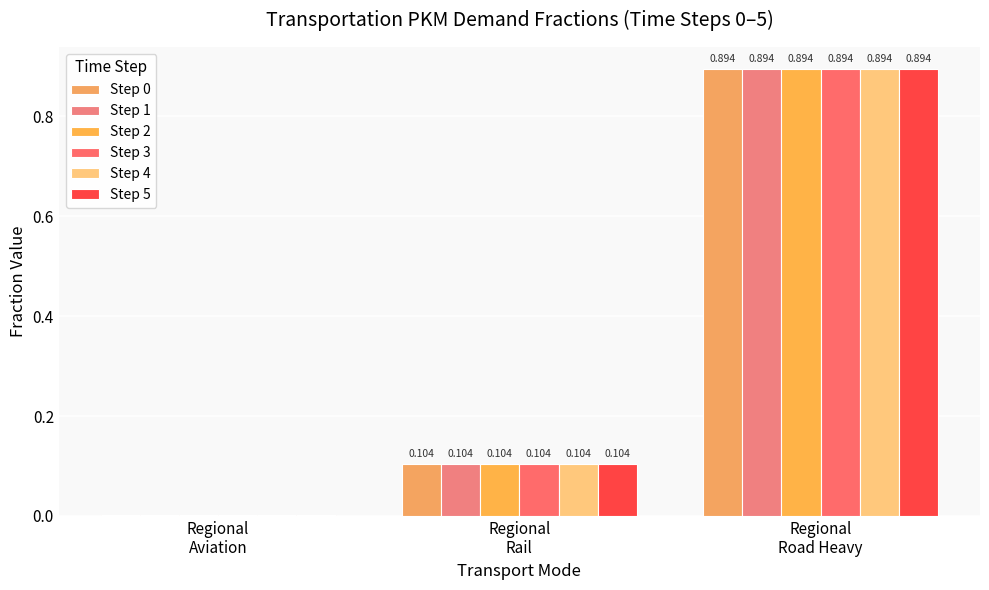

At which label is Step 0 closest to 0?

Regional
Aviation